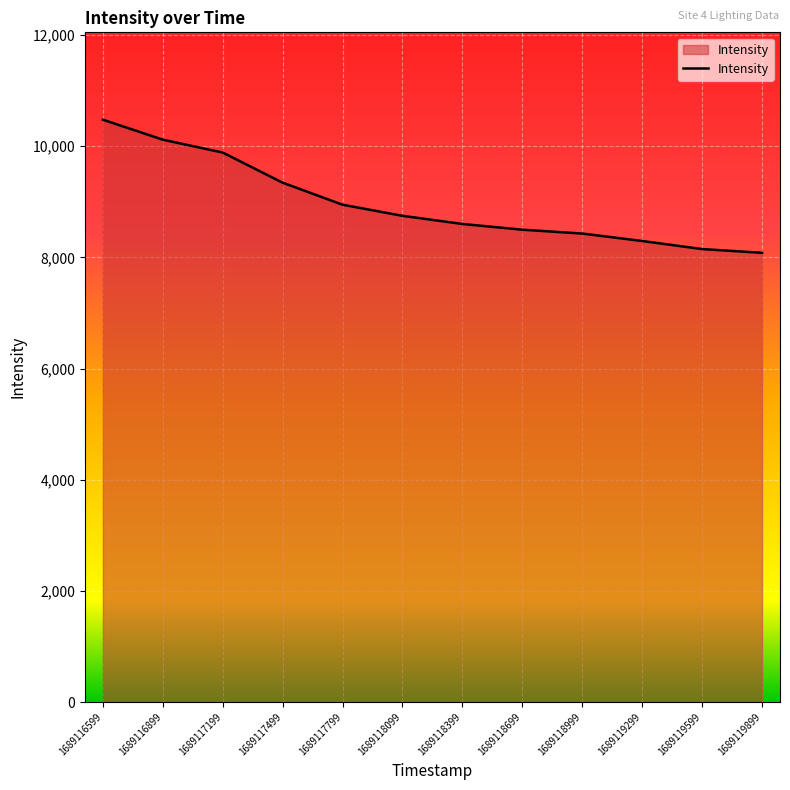

Does the chart display data point markers on the line(s)?

No